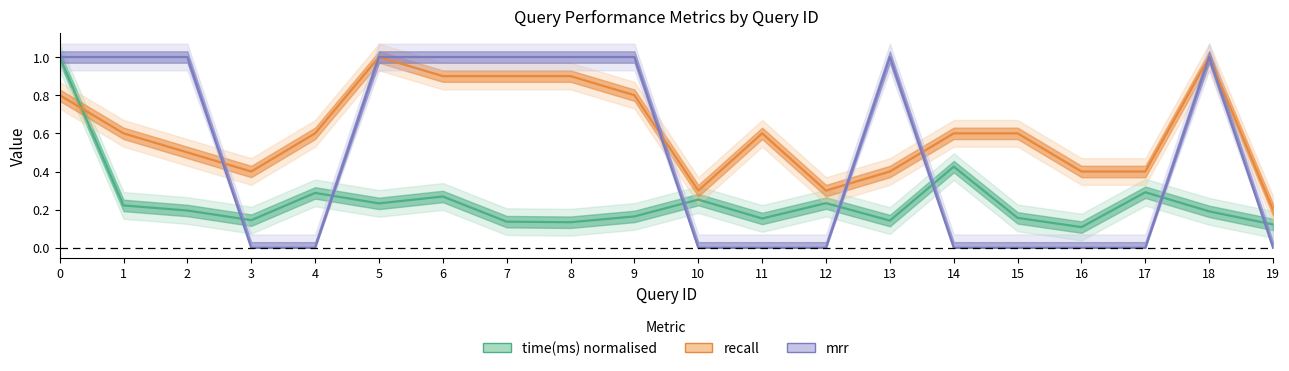

What is the sum of the time(ms) values at 7 and 12?

0.4